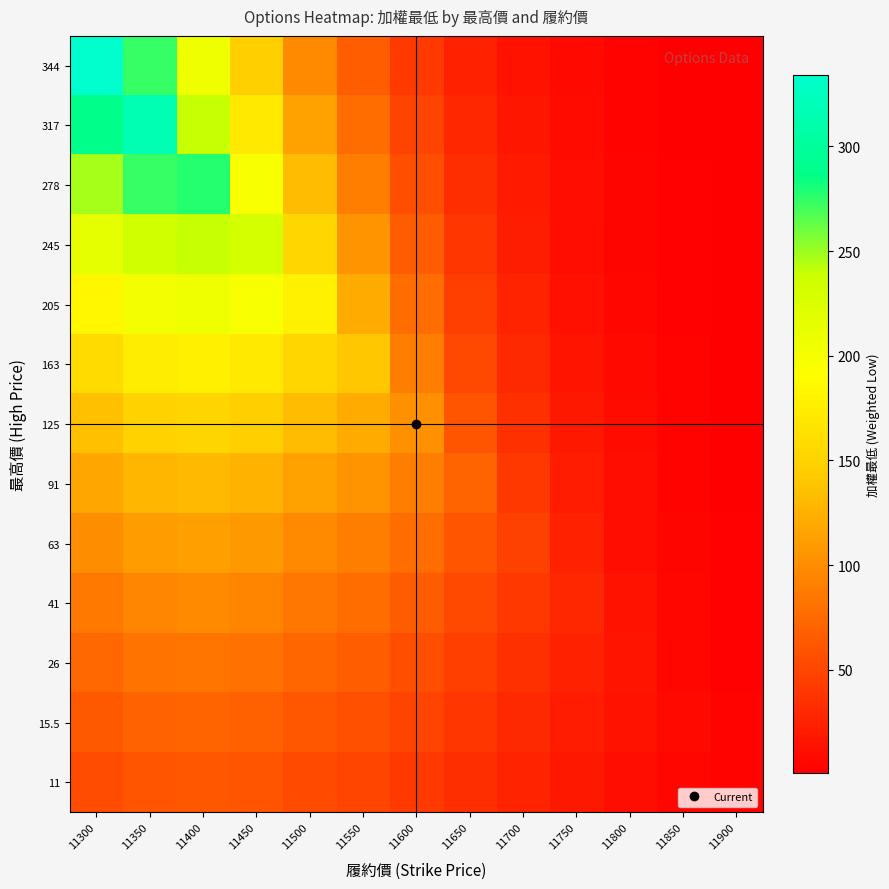

Which label corresponds to the smallest value in the chart?

11900